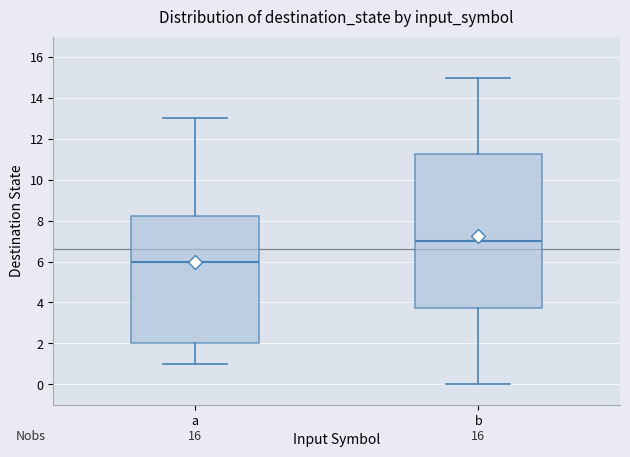

Reading left to right, read every box against the y-axis: the position of its median line, the range the box covers, and the ends of its whiskers. The values are not printed on the chart, so give them approximately, as read against the axis.

a: median 6.0, box 2.0 to 8.2, whiskers 1.0 to 13.0
b: median 7.0, box 3.8 to 11.2, whiskers 0.0 to 15.0